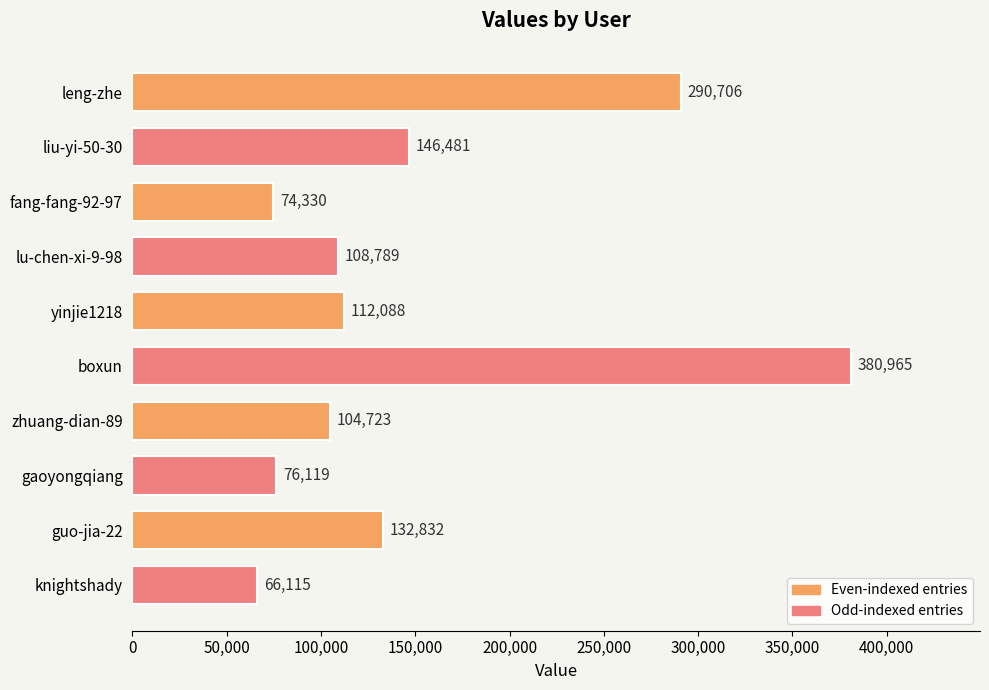

Which has a higher value, knightshady or fang-fang-92-97?

fang-fang-92-97